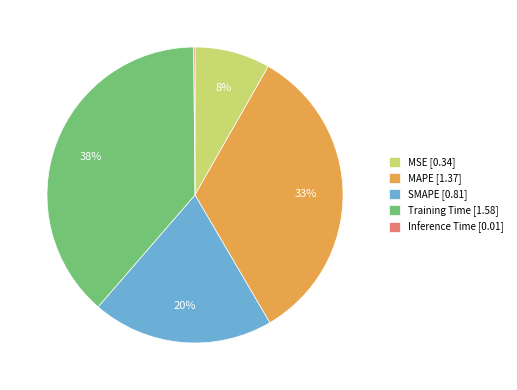

To the nearest percent, what is the difference between the largest and smallest slice percentages?

38%